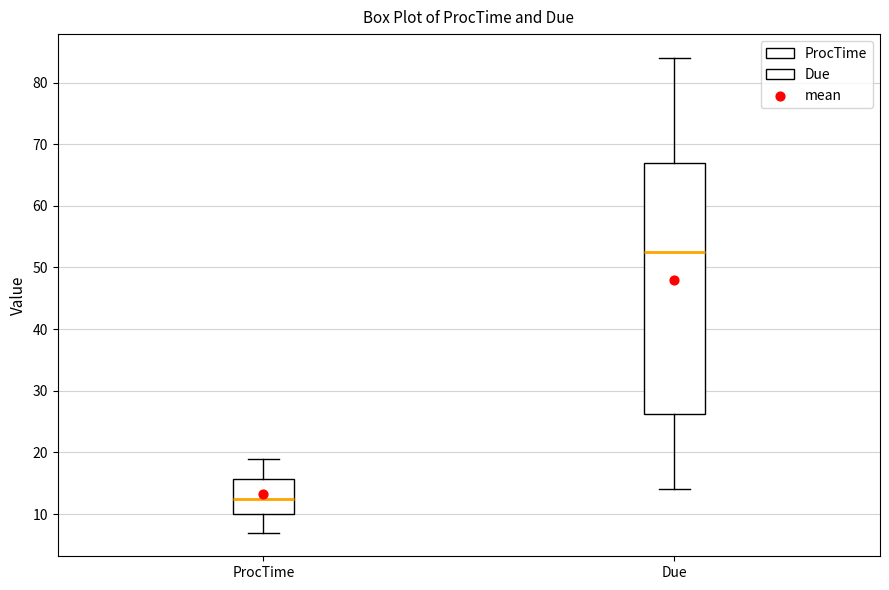

Reading left to right, transcribe this box plot: for each box, give where its median line is, the range the box spans, and where its two whiskers end, as read against the y-axis. The values are not printed on the chart, so give them approximately, as read against the axis.

ProcTime: median 13, box 10 to 16, whiskers 7 to 19
Due: median 53, box 26 to 67, whiskers 14 to 84